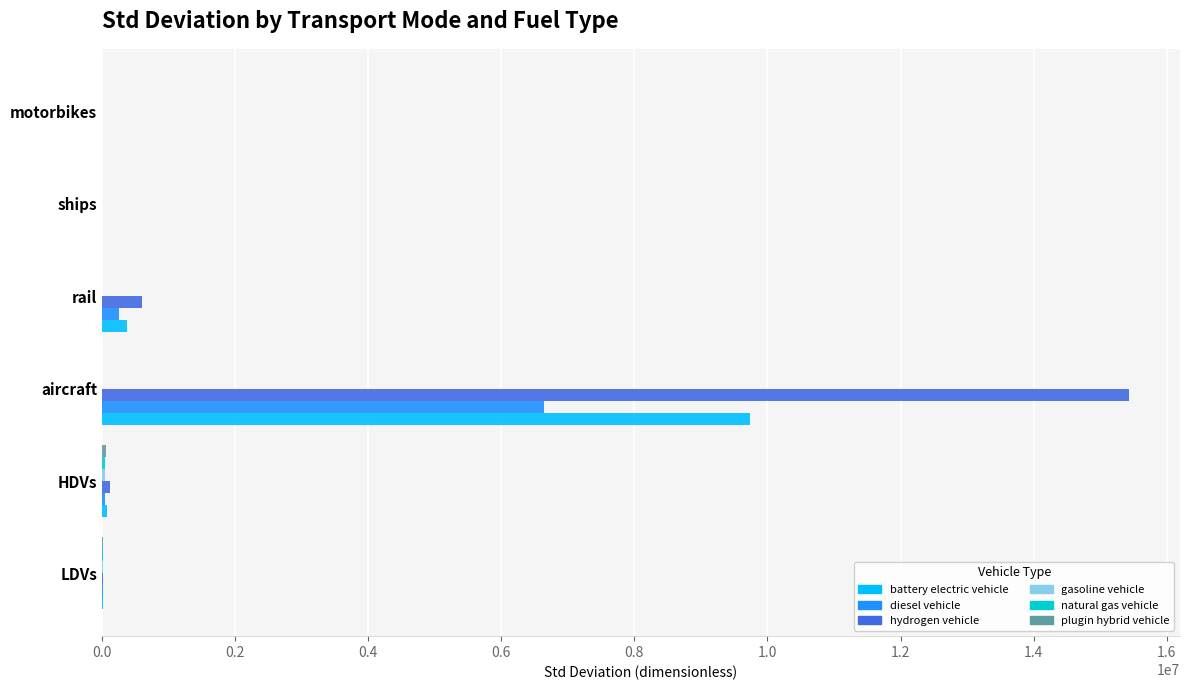

At which label does hydrogen vehicle reach its peak?

aircraft